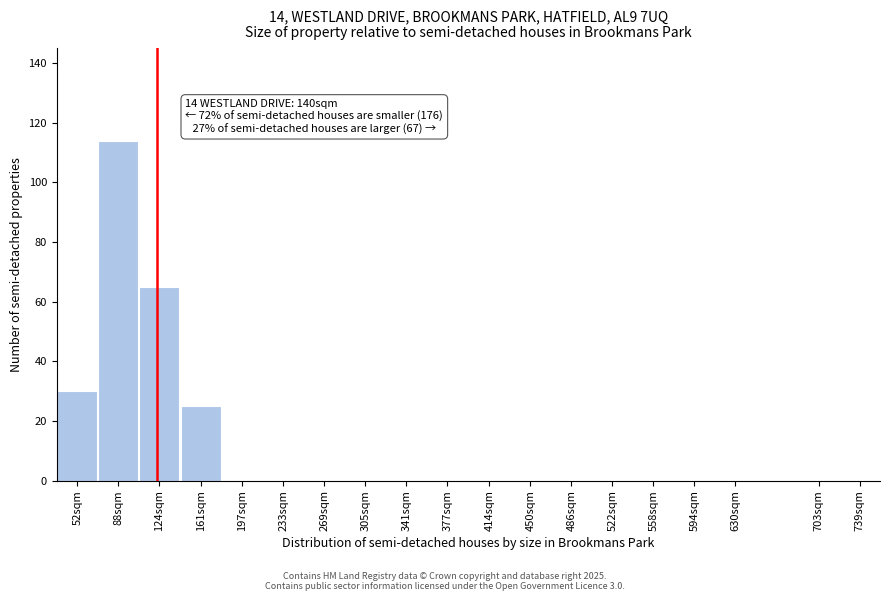

Reading right to left, list all the values displayed in this chart.

739sqm=0	703sqm=0	630sqm=0	594sqm=0	558sqm=0	522sqm=0	486sqm=0	450sqm=0	414sqm=0	377sqm=0	341sqm=0	305sqm=0	269sqm=0	233sqm=0	197sqm=0	161sqm=25	124sqm=65	88sqm=114	52sqm=30